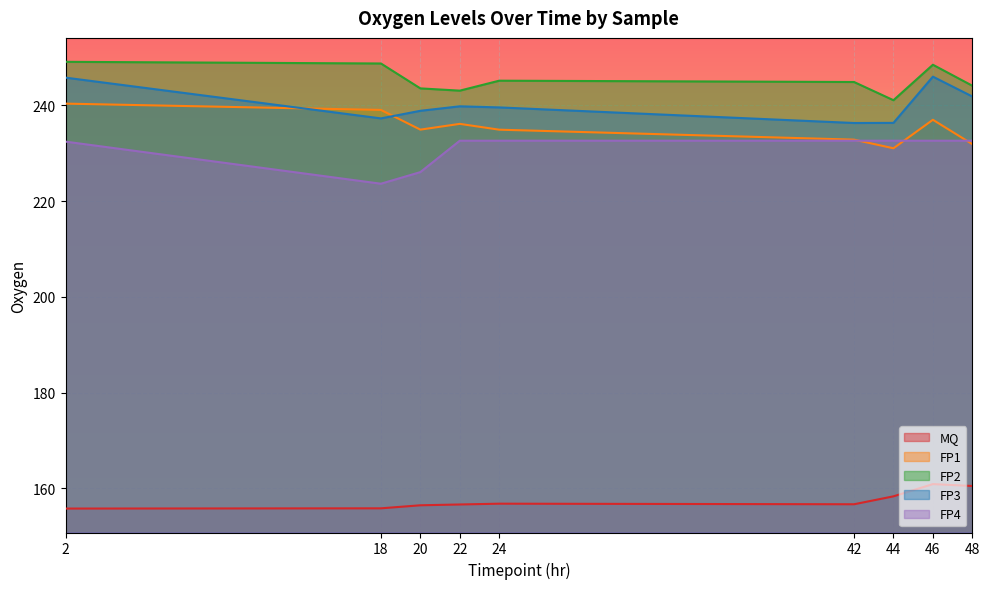

Rank the categories by MQ value from lowest to highest.

2, 18, 20, 22, 42, 24, 44, 48, 46